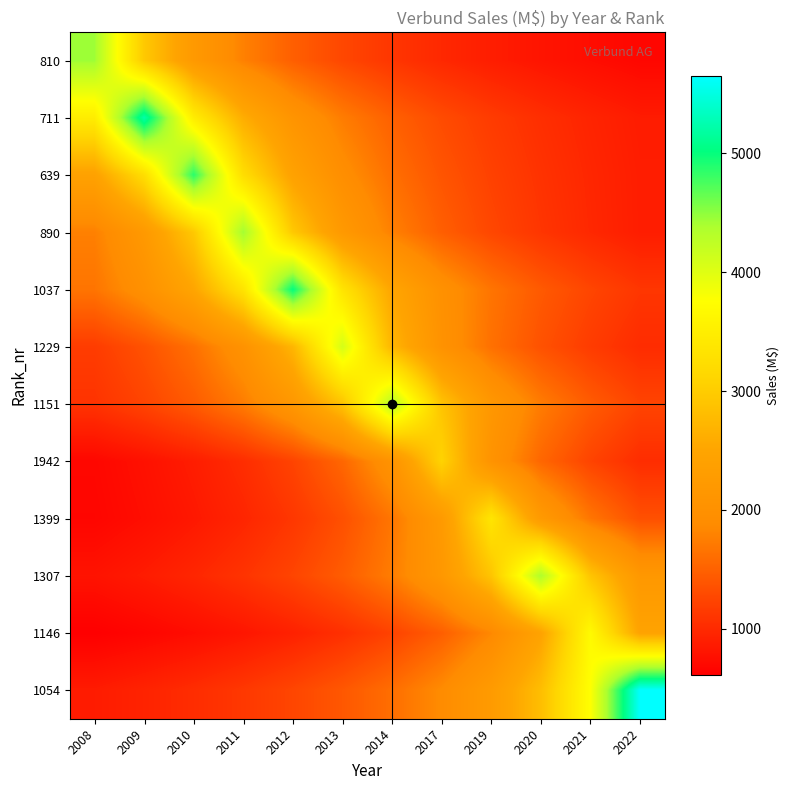

Reading left to right, what are all the values shown in this chart?

810: 2008=4440.0	2009=2960.0	2010=2220.0	2011=1776.0	2012=1480.0	2013=1268.6	2014=1110.0	2017=986.7	2019=888.0	2020=807.3	2021=740.0	2022=683.1
711: 2008=3480.0	2009=5220.0	2010=3480.0	2011=2610.0	2012=2088.0	2013=1740.0	2014=1491.4	2017=1305.0	2019=1160.0	2020=1044.0	2021=949.1	2022=870.0
639: 2008=2430.0	2009=3240.0	2010=4860.0	2011=3240.0	2012=2430.0	2013=1944.0	2014=1620.0	2017=1388.6	2019=1215.0	2020=1080.0	2021=972.0	2022=883.6
890: 2008=1771.2	2009=2214.0	2010=2952.0	2011=4428.0	2012=2952.0	2013=2214.0	2014=1771.2	2017=1476.0	2019=1265.1	2020=1107.0	2021=984.0	2022=885.6
1037: 2008=1669.0	2009=2002.8	2010=2503.5	2011=3338.0	2012=5007.0	2013=3338.0	2014=2503.5	2017=2002.8	2019=1669.0	2020=1430.6	2021=1251.8	2022=1112.7
1229: 2008=1166.3	2009=1360.7	2010=1632.8	2011=2041.0	2012=2721.3	2013=4082.0	2014=2721.3	2017=2041.0	2019=1632.8	2020=1360.7	2021=1166.3	2022=1020.5
1151: 2008=1085.2	2009=1240.3	2010=1447.0	2011=1736.4	2012=2170.5	2013=2894.0	2014=4341.0	2017=2894.0	2019=2170.5	2020=1736.4	2021=1447.0	2022=1240.3
1942: 2008=687.3	2009=773.2	2010=883.7	2011=1031.0	2012=1237.2	2013=1546.5	2014=2062.0	2017=3093.0	2019=2062.0	2020=1546.5	2021=1237.2	2022=1031.0
1399: 2008=672.0	2009=746.7	2010=840.0	2011=960.0	2012=1120.0	2013=1344.0	2014=1680.0	2017=2240.0	2019=3360.0	2020=2240.0	2021=1680.0	2022=1344.0
1307: 2008=792.5	2009=871.8	2010=968.7	2011=1089.8	2012=1245.4	2013=1453.0	2014=1743.6	2017=2179.5	2019=2906.0	2020=4359.0	2021=2906.0	2022=2179.5
1146: 2008=614.5	2009=670.4	2010=737.4	2011=819.3	2012=921.8	2013=1053.4	2014=1229.0	2017=1474.8	2019=1843.5	2020=2458.0	2021=3687.0	2022=2458.0
1054: 2008=868.6	2009=941.0	2010=1026.5	2011=1129.2	2012=1254.7	2013=1411.5	2014=1613.1	2017=1882.0	2019=2258.4	2020=2823.0	2021=3764.0	2022=5646.0